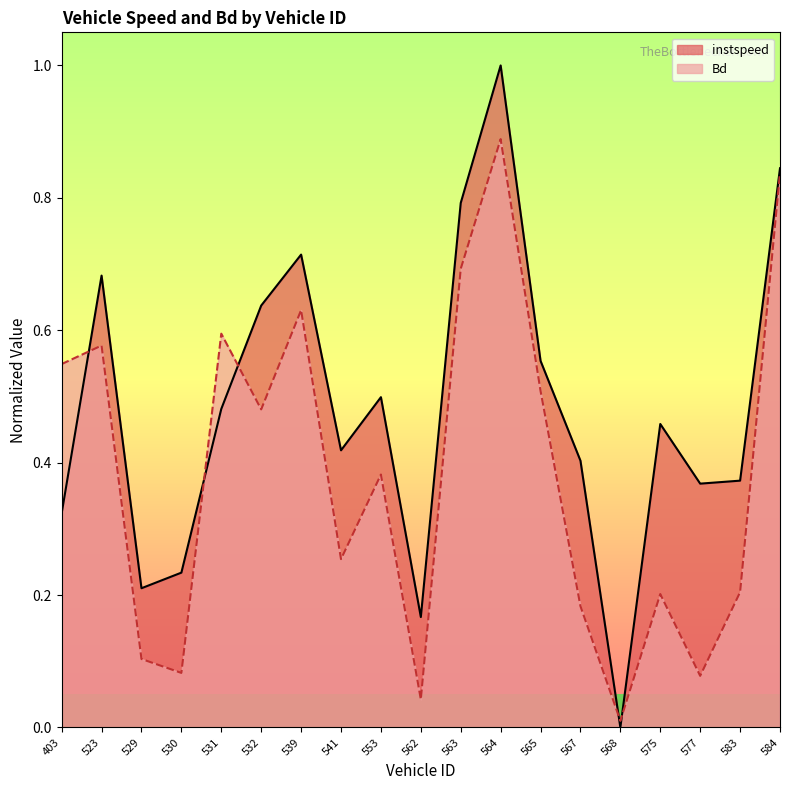

True or false: instspeed has a value of 0.2 at 541.

False